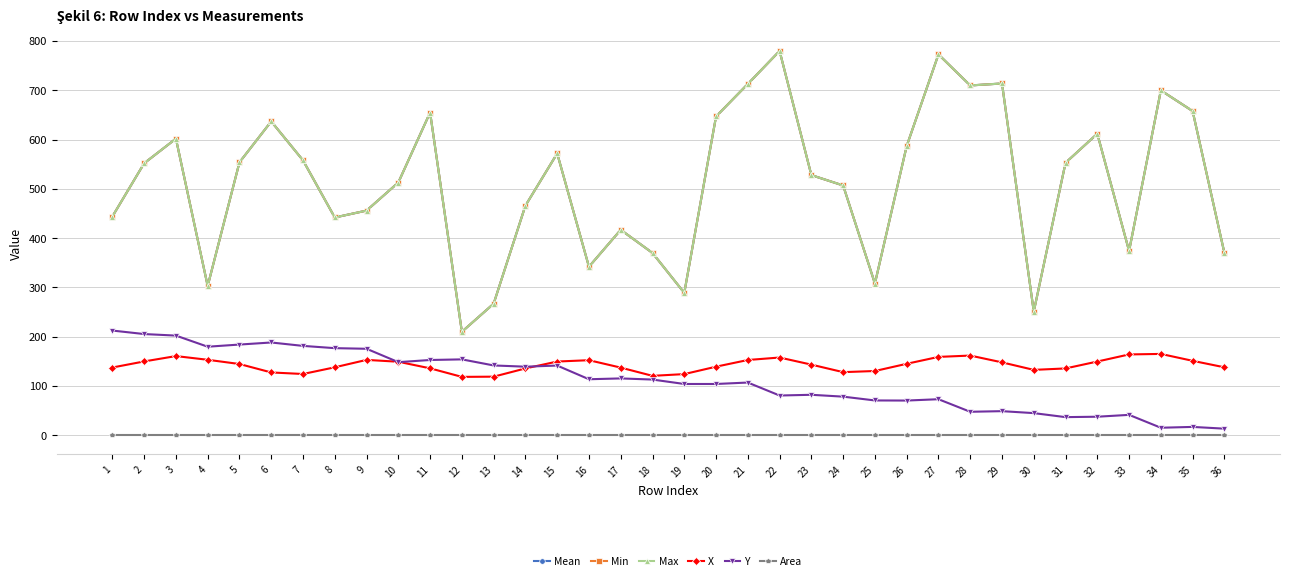

At 5, list the series in order from largest to smallest.

Mean, Min, Max, Y, X, Area